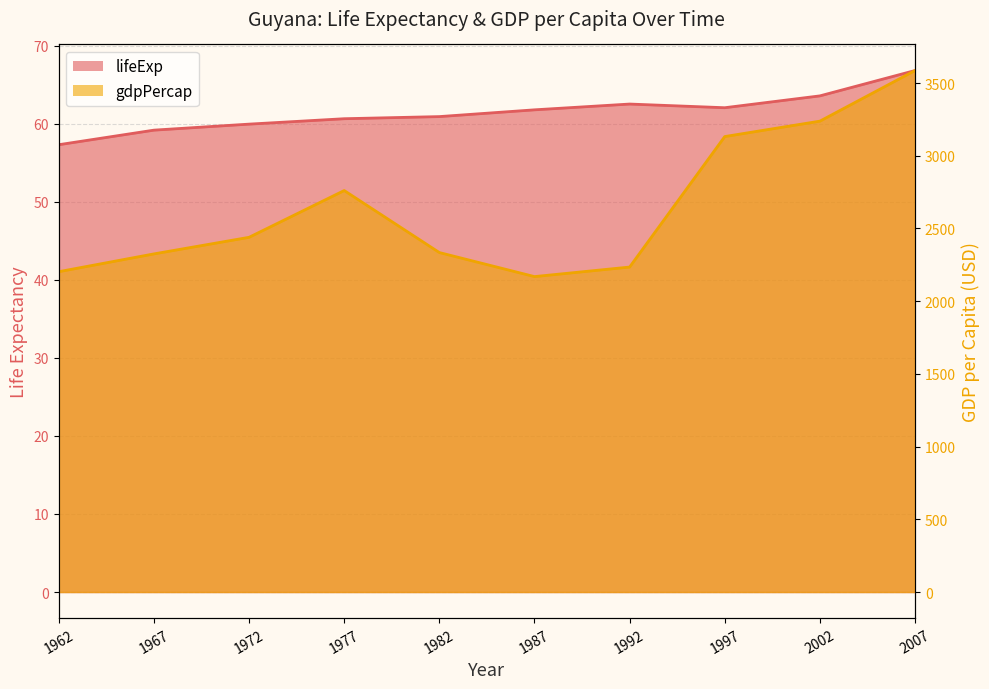

Reading right to left, list all the values displayed in this chart.

lifeExp: 2007=66.8	2002=63.6	1997=62.1	1992=62.5	1987=61.8	1982=60.9	1977=60.7	1972=60.0	1967=59.2	1962=57.3
gdpPercap: 2007=3586.0	2002=3238.0	1997=3132.0	1992=2234.7	1987=2169.1	1982=2334.4	1977=2760.8	1972=2439.1	1967=2325.1	1962=2202.8